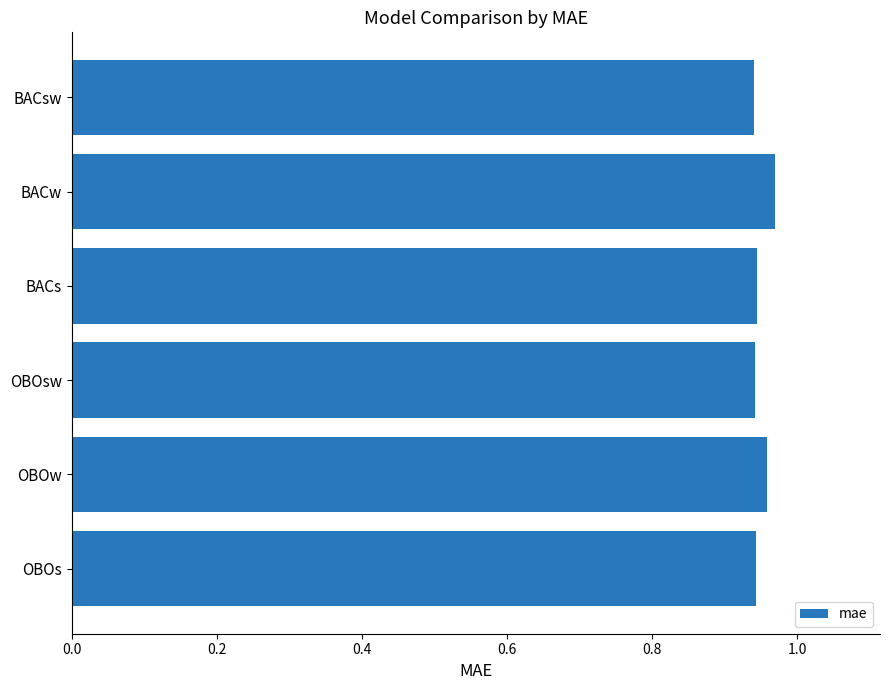

Which has a higher value, BACs or BACw?

BACw